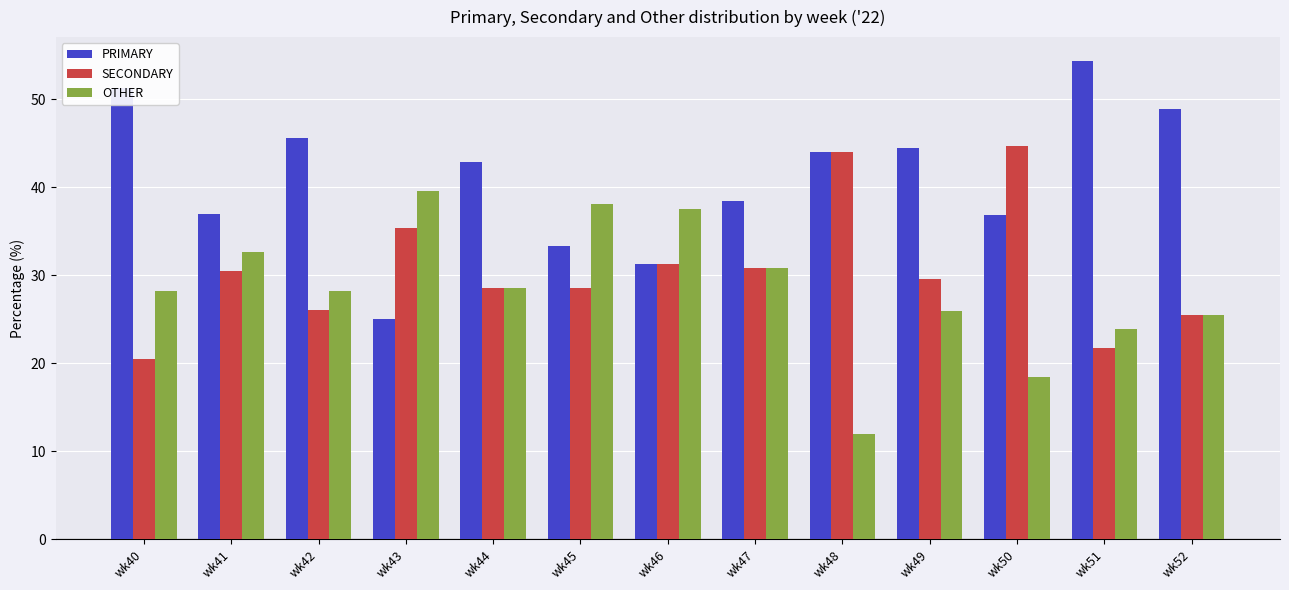

How many data points in PRIMARY are above 42?

7